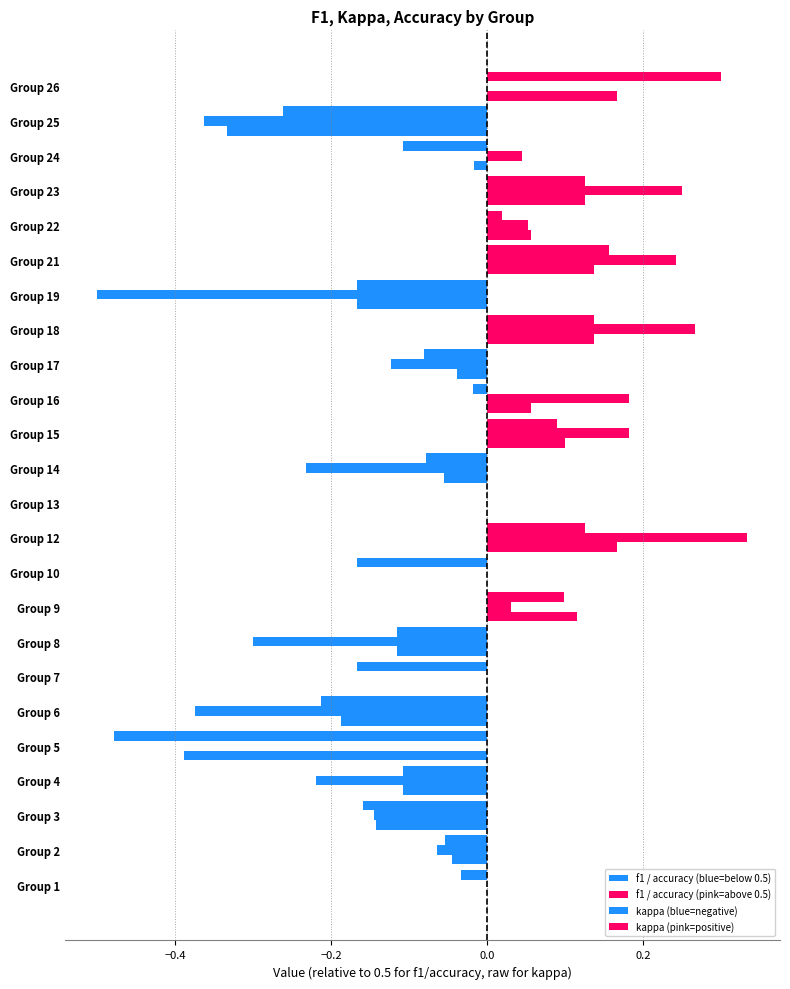

What is the value of the kappa bar at the 17th from the left?

0.3